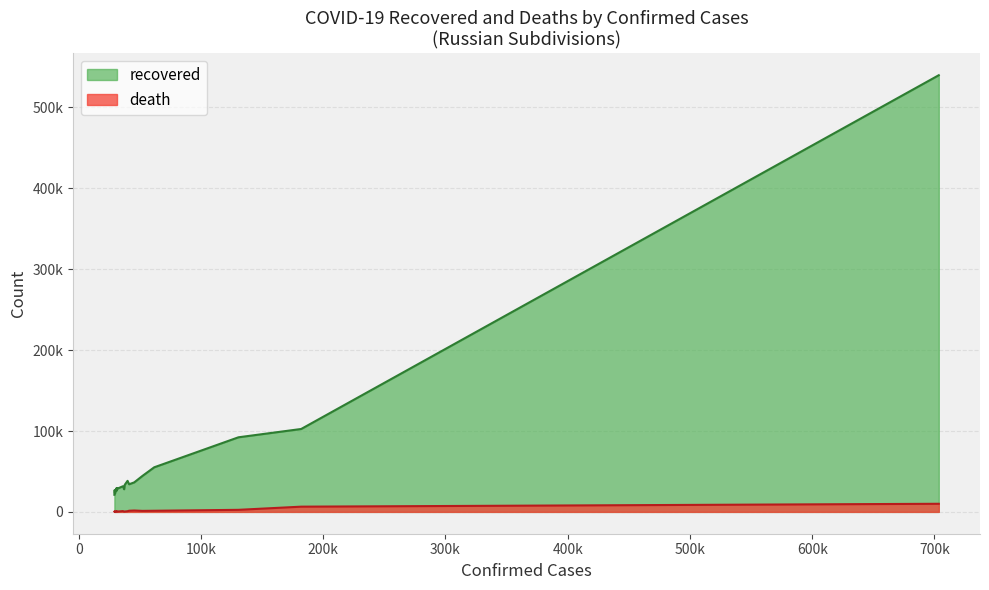

What is the difference between the highest and lowest values at 3?

60418